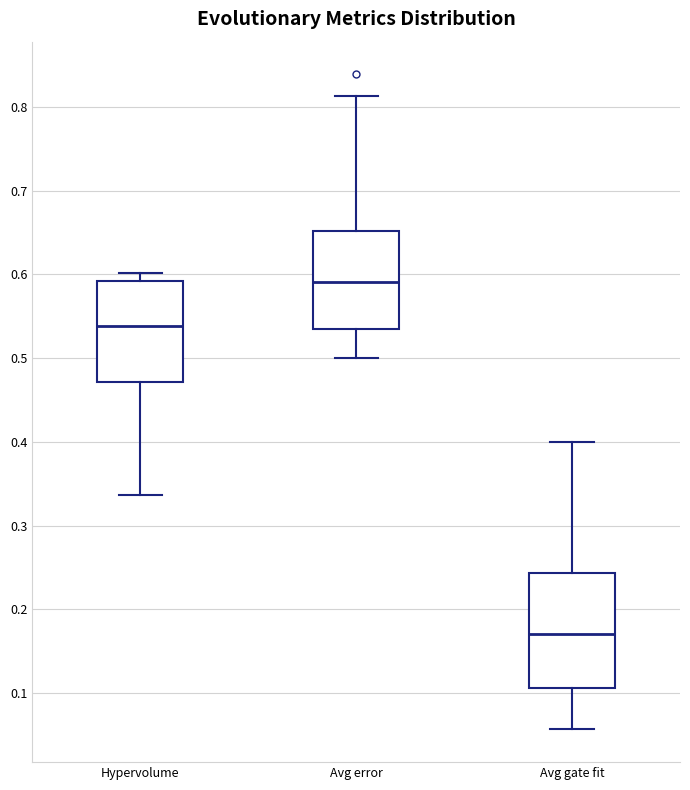

Reading left to right, read every box against the y-axis: the position of its median line, the range the box covers, and the ends of its whiskers. The values are not printed on the chart, so give them approximately, as read against the axis.

Hypervolume: median 0.54, box 0.47 to 0.59, whiskers 0.34 to 0.60
Avg error: median 0.59, box 0.53 to 0.65, whiskers 0.50 to 0.81
Avg gate fit: median 0.17, box 0.11 to 0.24, whiskers 0.06 to 0.40